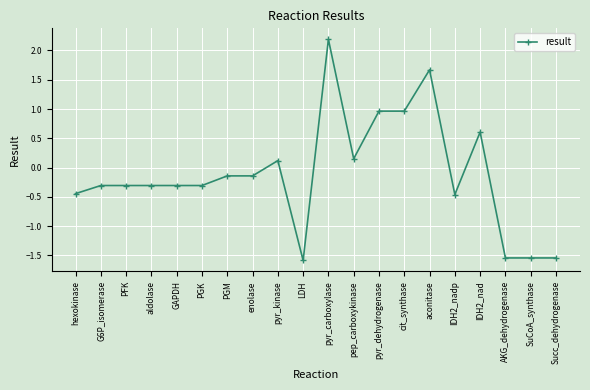

What is the label of the 17th point from the left?

IDH2_nad